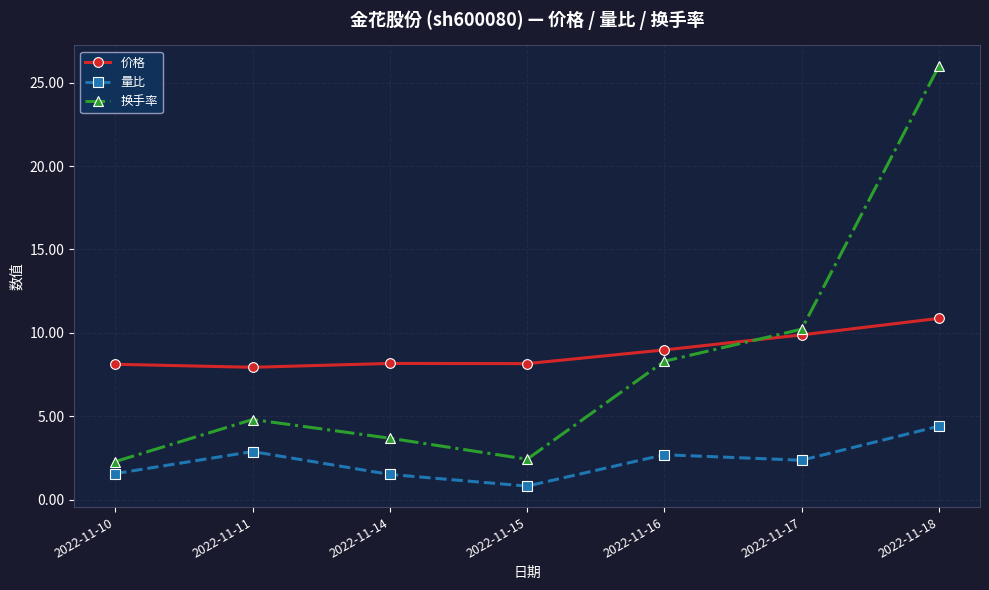

True or false: 换手率 has a value of 17.9 at 2022-11-17.

False